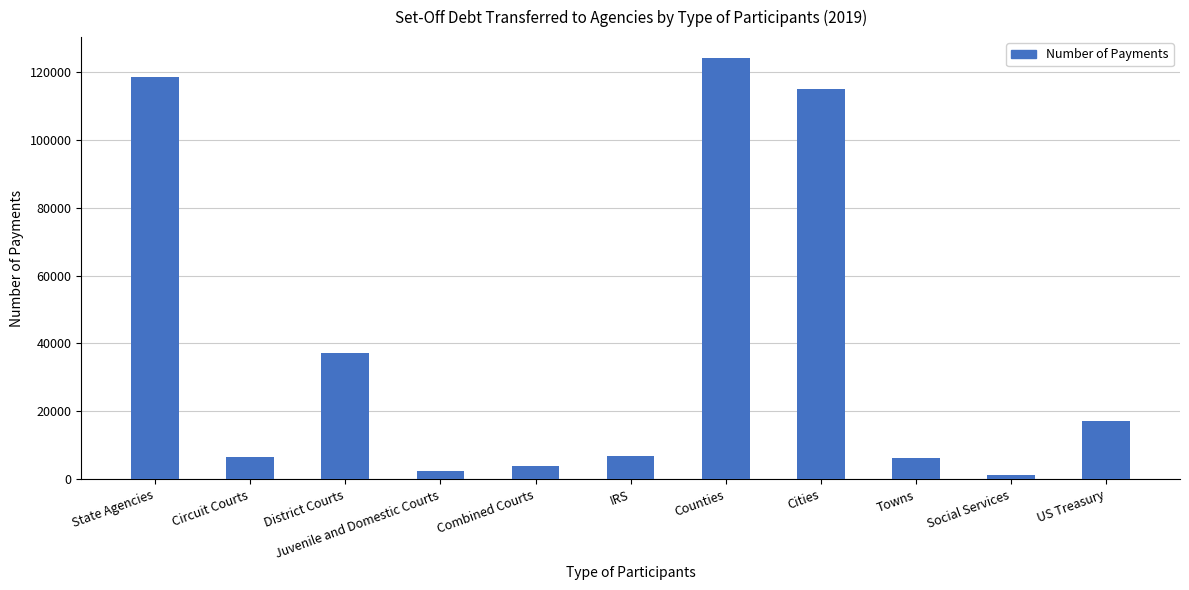

Which has a higher value, US Treasury or Social Services?

US Treasury